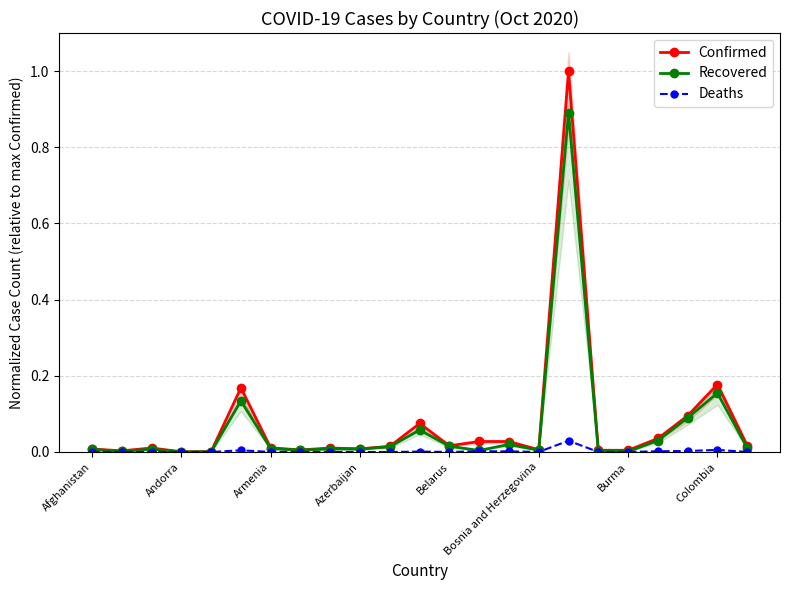

True or false: Recovered and Confirmed intersect in this chart.

False